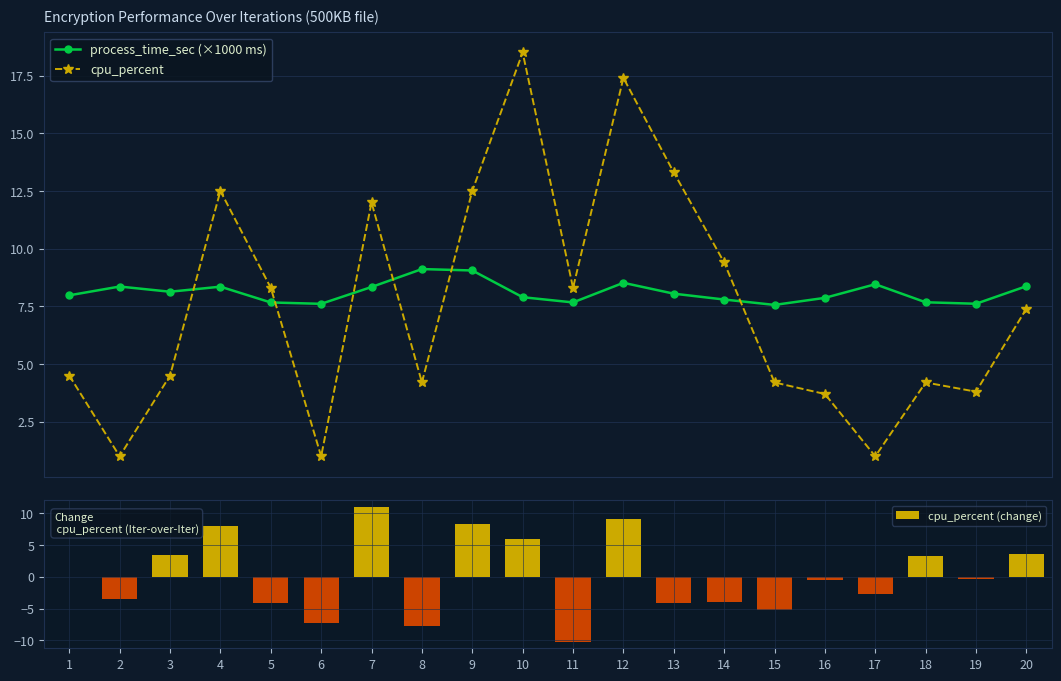

Reading right to left, list all the values displayed in this chart.

process_time_sec (×1000 ms): 8.4	7.6	7.7	8.5	7.9	7.6	7.8	8.0	8.5	7.7	7.9	9.1	9.1	8.3	7.6	7.7	8.4	8.1	8.4	8.0
cpu_percent: 7.4	3.8	4.2	1.0	3.7	4.2	9.4	13.3	17.4	8.3	18.5	12.5	4.2	12.0	1.0	8.3	12.5	4.5	1.0	4.5
cpu_percent (change): 3.6	-0.4	3.2	-2.7	-0.5	-5.2	-3.9	-4.1	9.1	-10.2	6.0	8.3	-7.8	11.0	-7.3	-4.2	8.0	3.5	-3.5	0.0